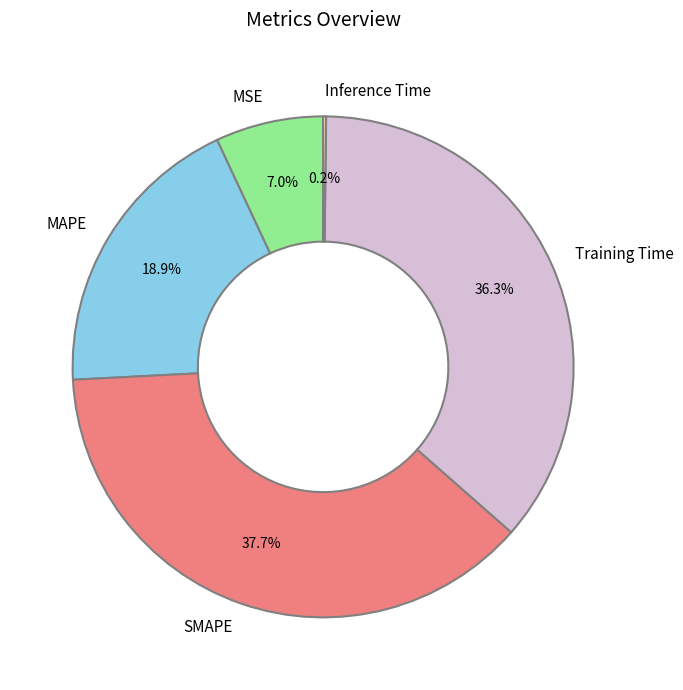

Which category has the biggest portion of the pie?

SMAPE